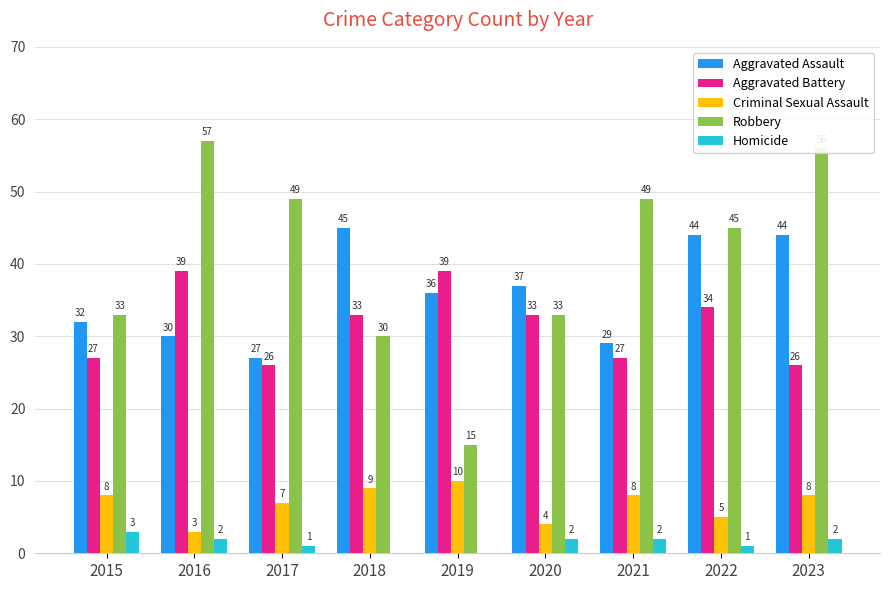

Reading right to left, list all the values displayed in this chart.

Aggravated Assault: 2023=44	2022=44	2021=29	2020=37	2019=36	2018=45	2017=27	2016=30	2015=32
Aggravated Battery: 2023=26	2022=34	2021=27	2020=33	2019=39	2018=33	2017=26	2016=39	2015=27
Criminal Sexual Assault: 2023=8	2022=5	2021=8	2020=4	2019=10	2018=9	2017=7	2016=3	2015=8
Robbery: 2023=56	2022=45	2021=49	2020=33	2019=15	2018=30	2017=49	2016=57	2015=33
Homicide: 2023=2	2022=1	2021=2	2020=2	2019=0	2018=0	2017=1	2016=2	2015=3